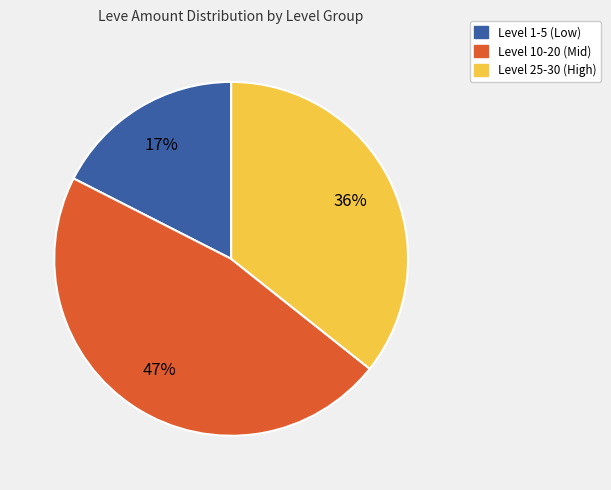

To the nearest percent, what is the average slice percentage?

33%